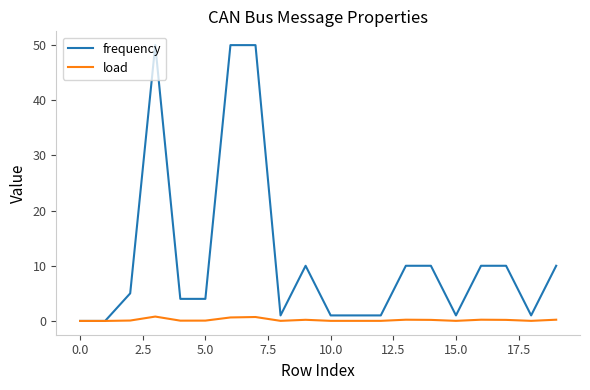

Rank the series by their maximum value, from lowest to highest.

load, frequency